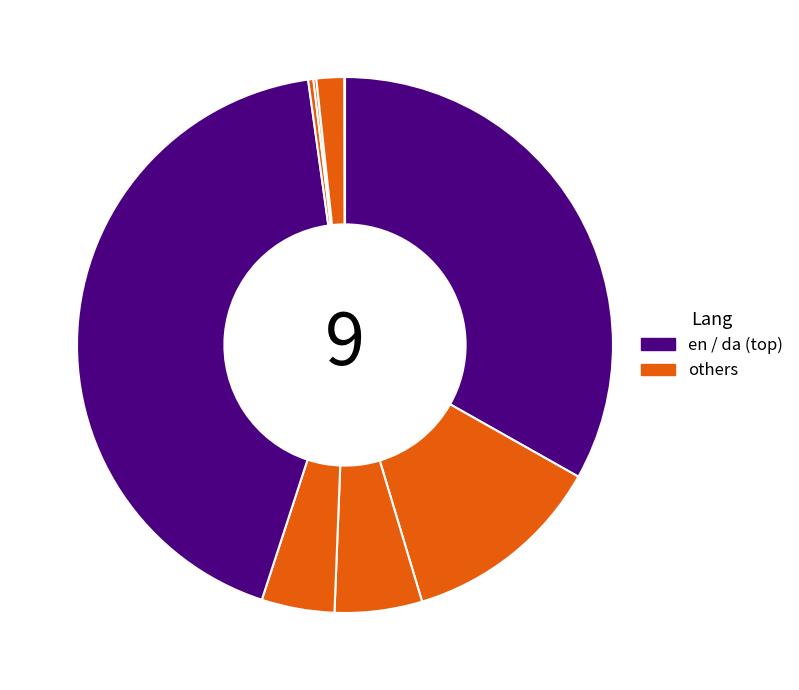

How many segments does this pie chart have?

9